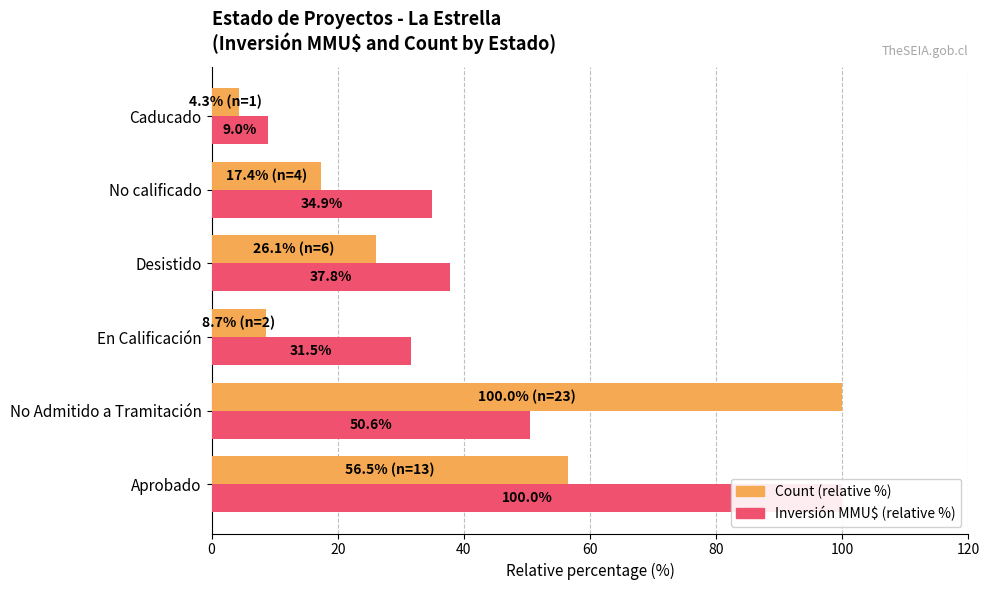

What is the spread (max minus min) of values at No Admitido a Tramitación?

49.4